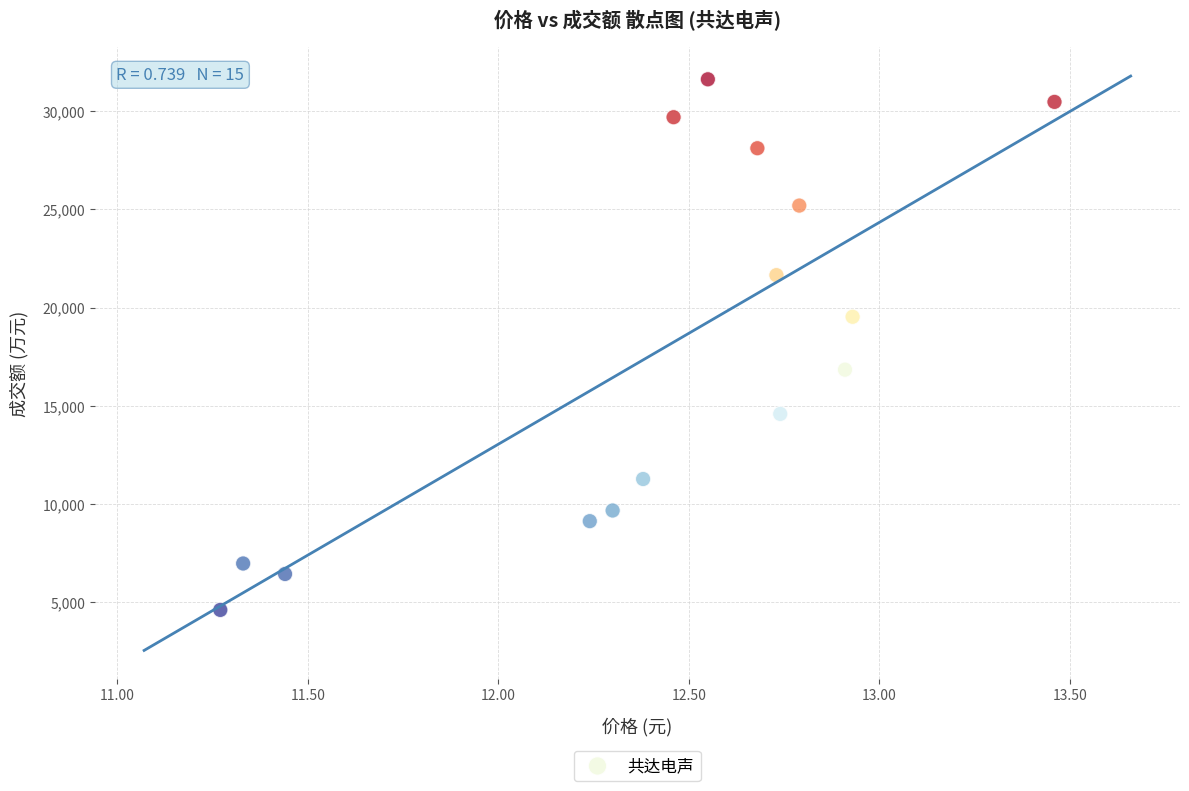

What is the range of Y values (max minus min)?

27006